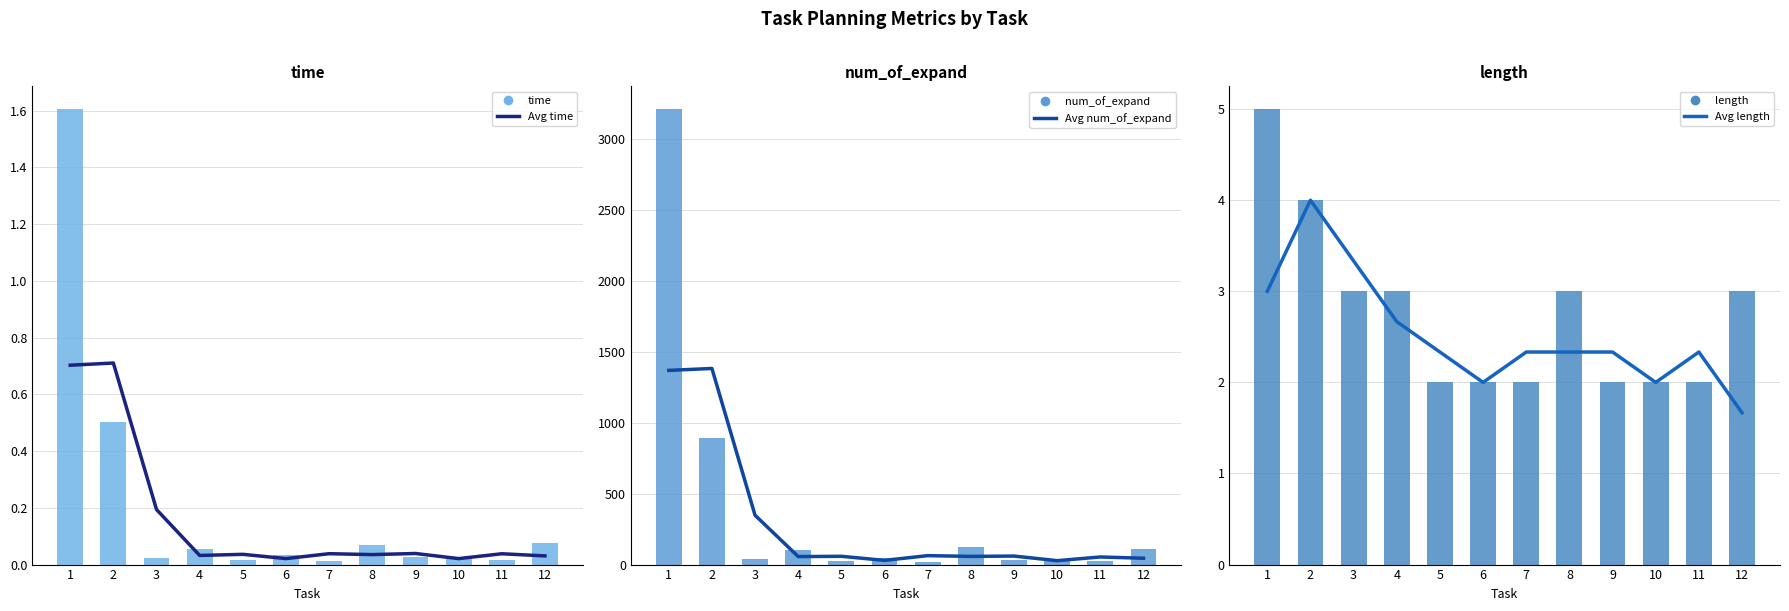

How many distinct data groups are displayed?

6